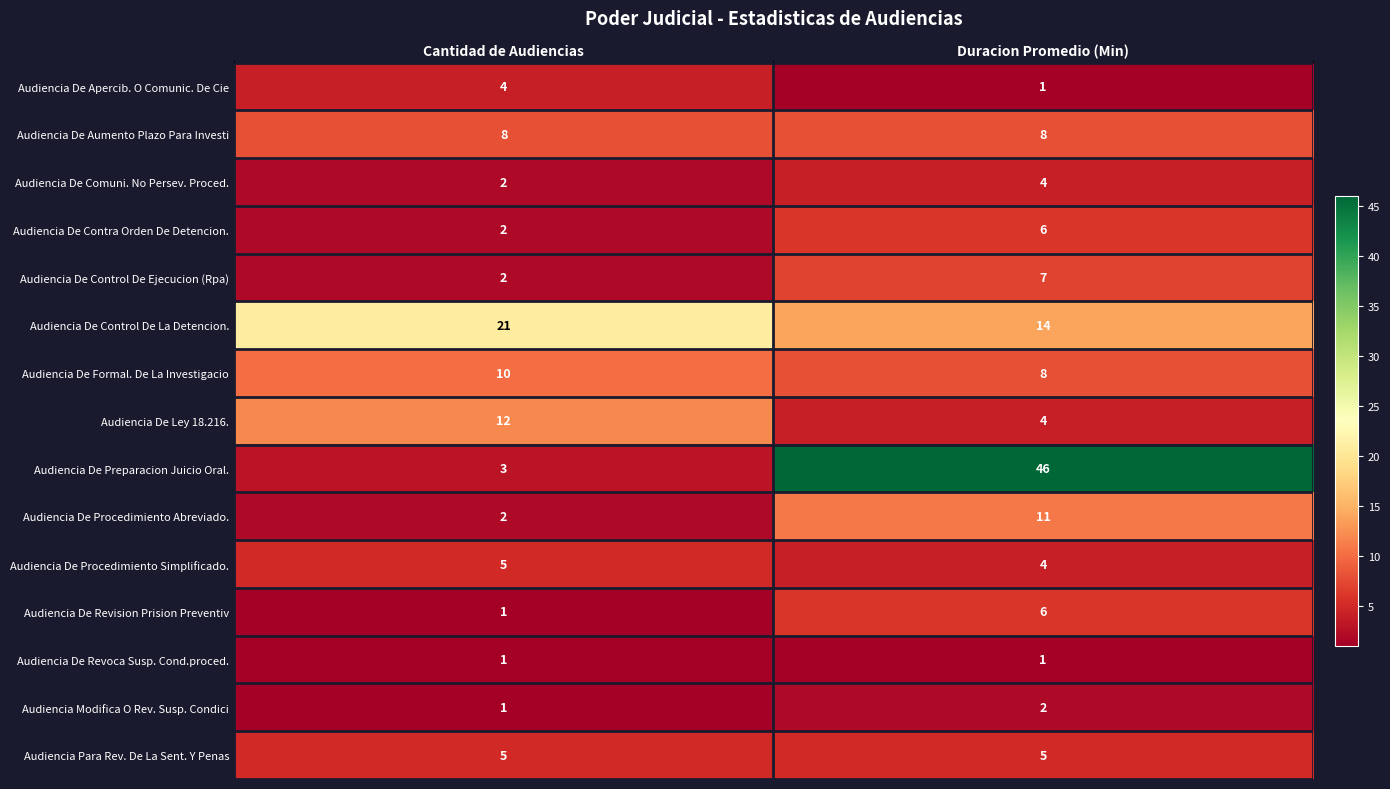

Read the Audiencia De Aumento Plazo Para Investi value at Duracion Promedio (Min).

8